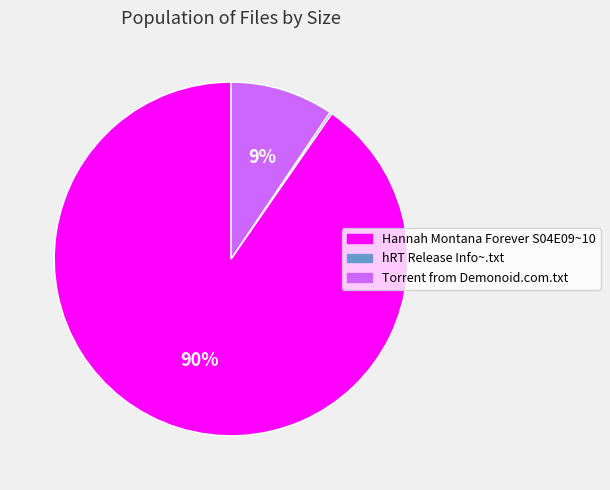

Which slice is the largest?

Hannah Montana Forever S04E09~10